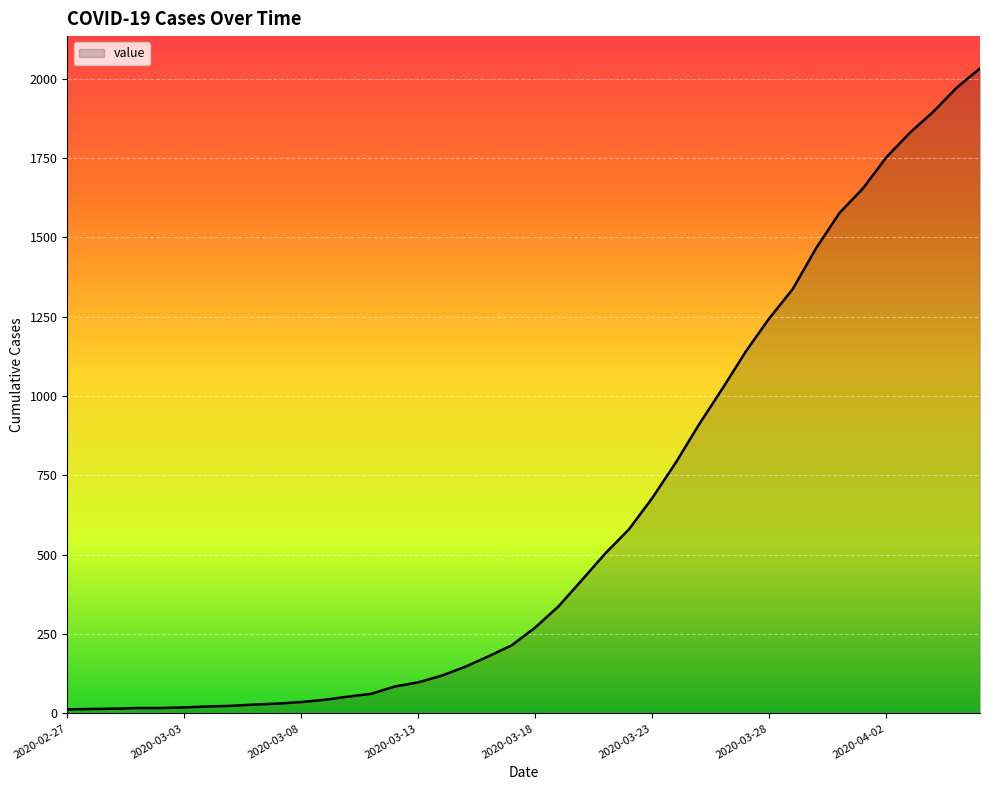

What is the difference between the maximum and minimum values?

2019